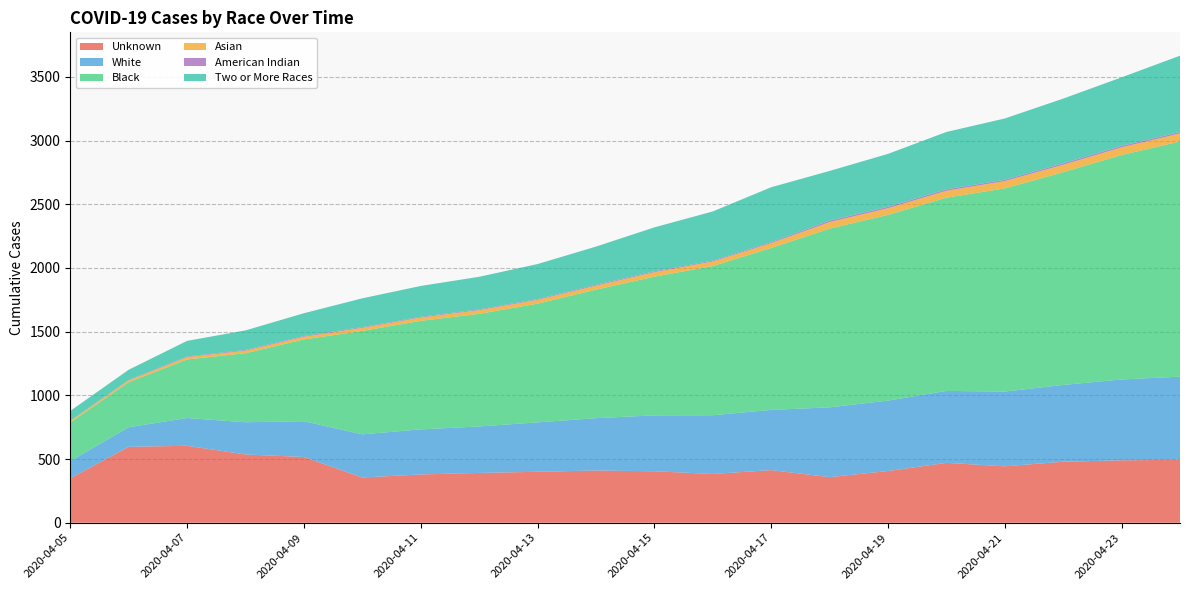

Reading left to right, what are all the values shown in this chart?

Unknown: 2020-04-05=349	2020-04-06=596	2020-04-07=604	2020-04-08=536	2020-04-09=516	2020-04-10=355	2020-04-11=379	2020-04-12=391	2020-04-13=400	2020-04-14=410	2020-04-15=404	2020-04-16=383	2020-04-17=413	2020-04-18=358	2020-04-19=406	2020-04-20=470	2020-04-21=443	2020-04-22=479	2020-04-23=490	2020-04-24=494
White: 2020-04-05=135	2020-04-06=154	2020-04-07=218	2020-04-08=253	2020-04-09=281	2020-04-10=339	2020-04-11=354	2020-04-12=365	2020-04-13=388	2020-04-14=411	2020-04-15=439	2020-04-16=461	2020-04-17=473	2020-04-18=548	2020-04-19=553	2020-04-20=565	2020-04-21=587	2020-04-22=603	2020-04-23=635	2020-04-24=653
Black: 2020-04-05=303	2020-04-06=353	2020-04-07=460	2020-04-08=542	2020-04-09=642	2020-04-10=812	2020-04-11=852	2020-04-12=884	2020-04-13=932	2020-04-14=1009	2020-04-15=1089	2020-04-16=1171	2020-04-17=1271	2020-04-18=1403	2020-04-19=1458	2020-04-20=1517	2020-04-21=1595	2020-04-22=1670	2020-04-23=1762	2020-04-24=1846
Asian: 2020-04-05=12	2020-04-06=14	2020-04-07=18	2020-04-08=20	2020-04-09=21	2020-04-10=24	2020-04-11=26	2020-04-12=29	2020-04-13=30	2020-04-14=31	2020-04-15=35	2020-04-16=36	2020-04-17=38	2020-04-18=51	2020-04-19=52	2020-04-20=54	2020-04-21=57	2020-04-22=58	2020-04-23=60	2020-04-24=63
American Indian: 2020-04-05=1	2020-04-06=4	2020-04-07=5	2020-04-08=6	2020-04-09=6	2020-04-10=6	2020-04-11=6	2020-04-12=6	2020-04-13=6	2020-04-14=7	2020-04-15=7	2020-04-16=7	2020-04-17=8	2020-04-18=12	2020-04-19=12	2020-04-20=12	2020-04-21=11	2020-04-22=12	2020-04-23=12	2020-04-24=12
Two or More Races: 2020-04-05=78	2020-04-06=80	2020-04-07=123	2020-04-08=153	2020-04-09=179	2020-04-10=226	2020-04-11=242	2020-04-12=256	2020-04-13=275	2020-04-14=300	2020-04-15=345	2020-04-16=386	2020-04-17=431	2020-04-18=390	2020-04-19=415	2020-04-20=450	2020-04-21=481	2020-04-22=508	2020-04-23=538	2020-04-24=599